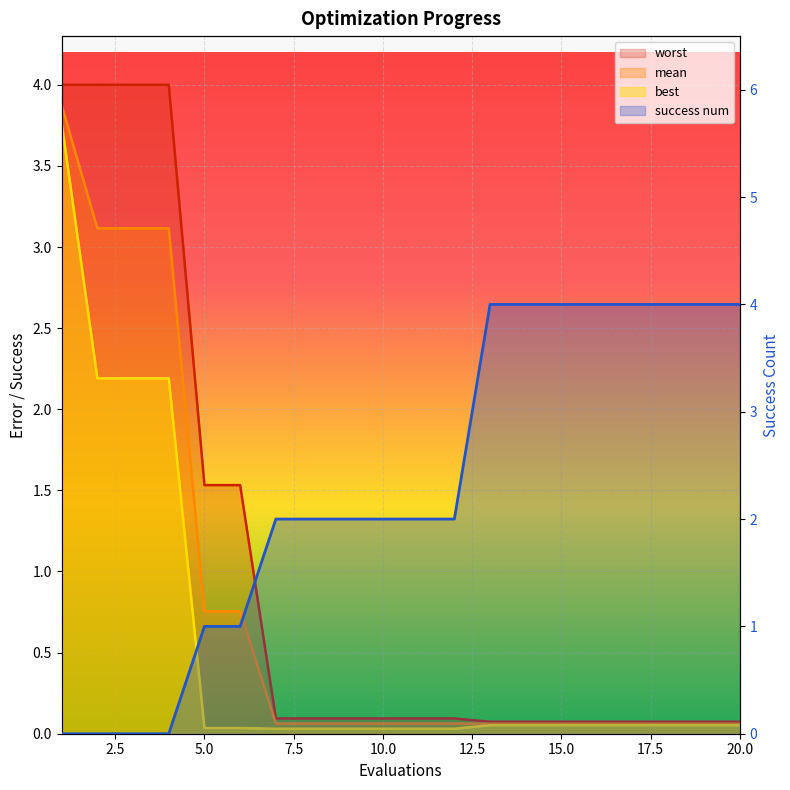

List the labels in order of best value, largest first.

1, 2, 3, 4, 13, 14, 15, 16, 17, 18, 19, 20, 5, 6, 7, 8, 9, 10, 11, 12